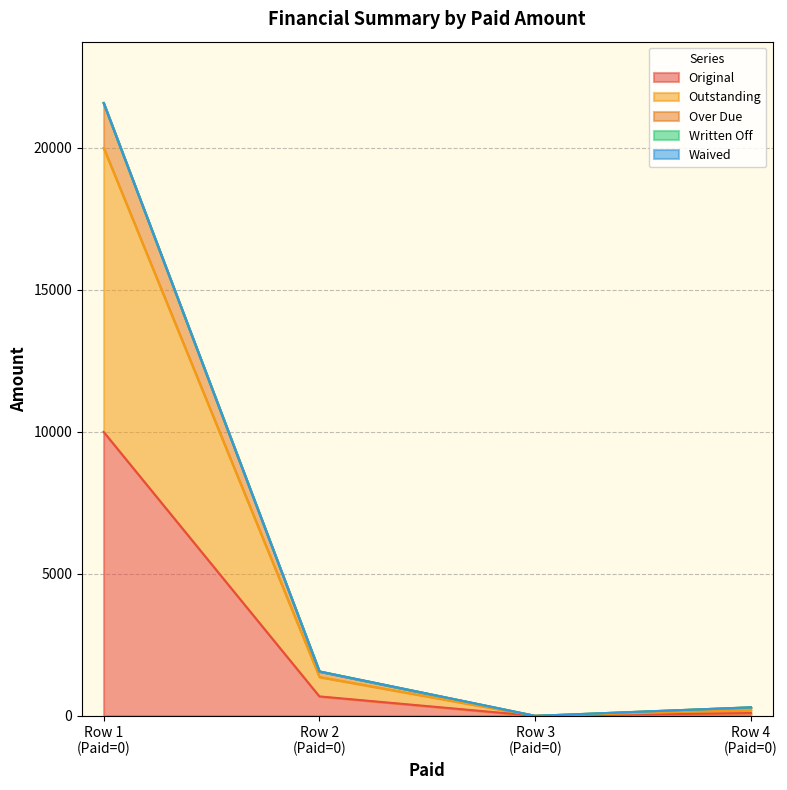

Reading left to right, what are all the values shown in this chart?

Original: 10000.0	685.1	0.0	100.0
Outstanding: 20000.0	1370.1	0.0	200.0
Over Due: 21581.5	1564.1	0.0	300.0